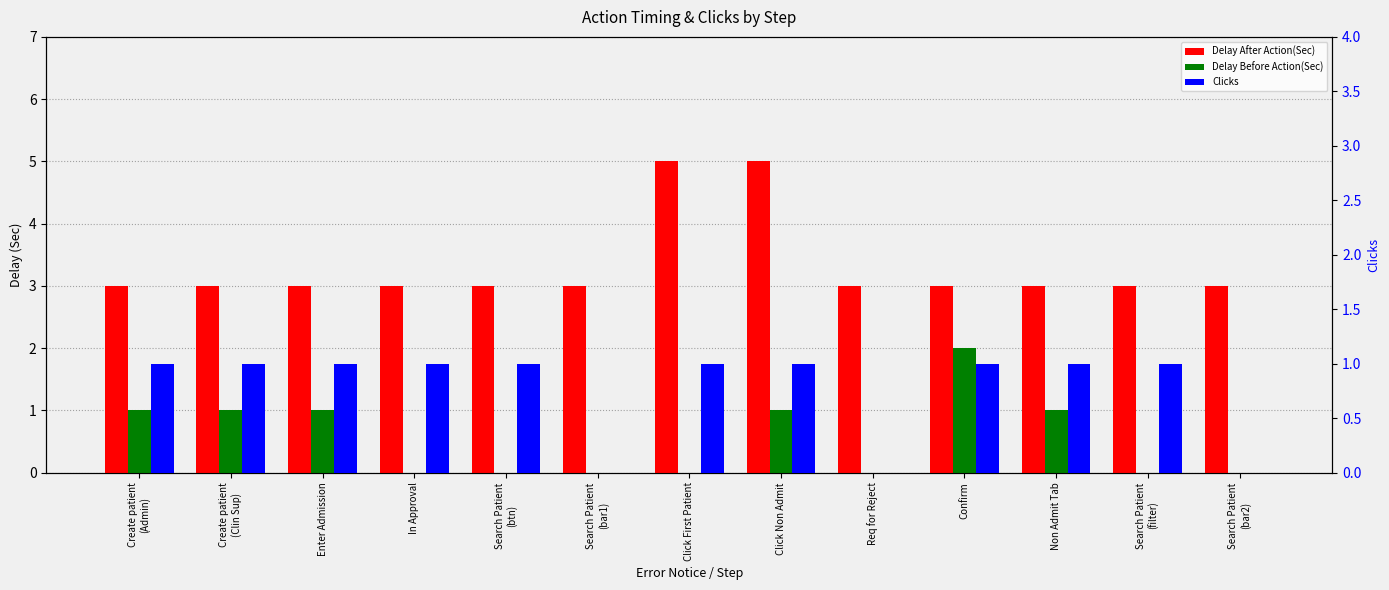

How many bars are there in each group?

3